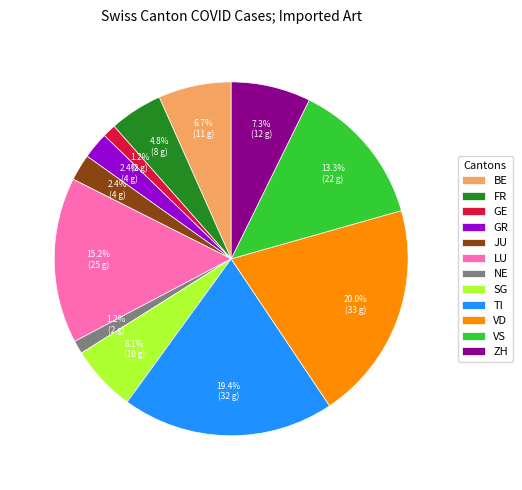

To the nearest percent, what portion does GE represent?

1%